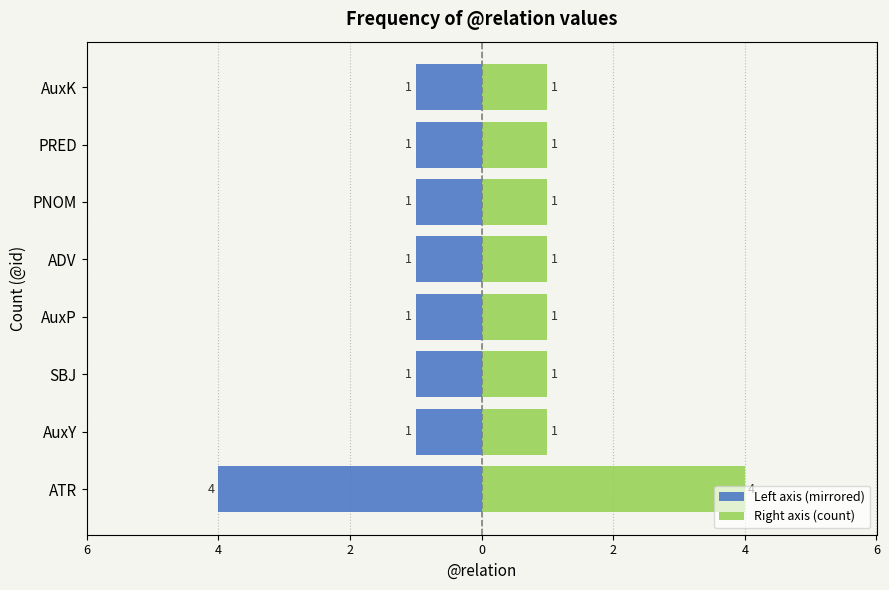

The value of Left axis (mirrored) at PNOM is -1. True or false?

True